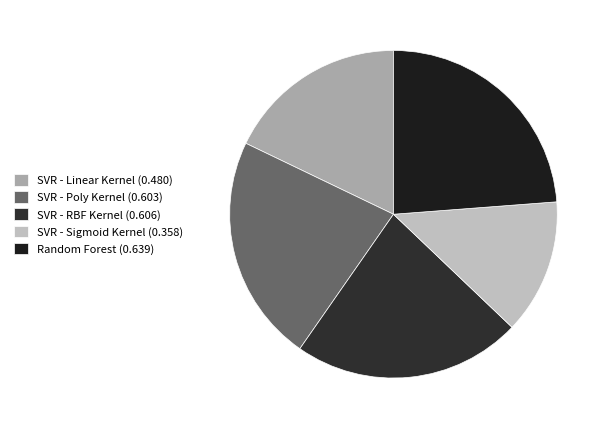

Which slice is the smallest?

SVR - Sigmoid Kernel